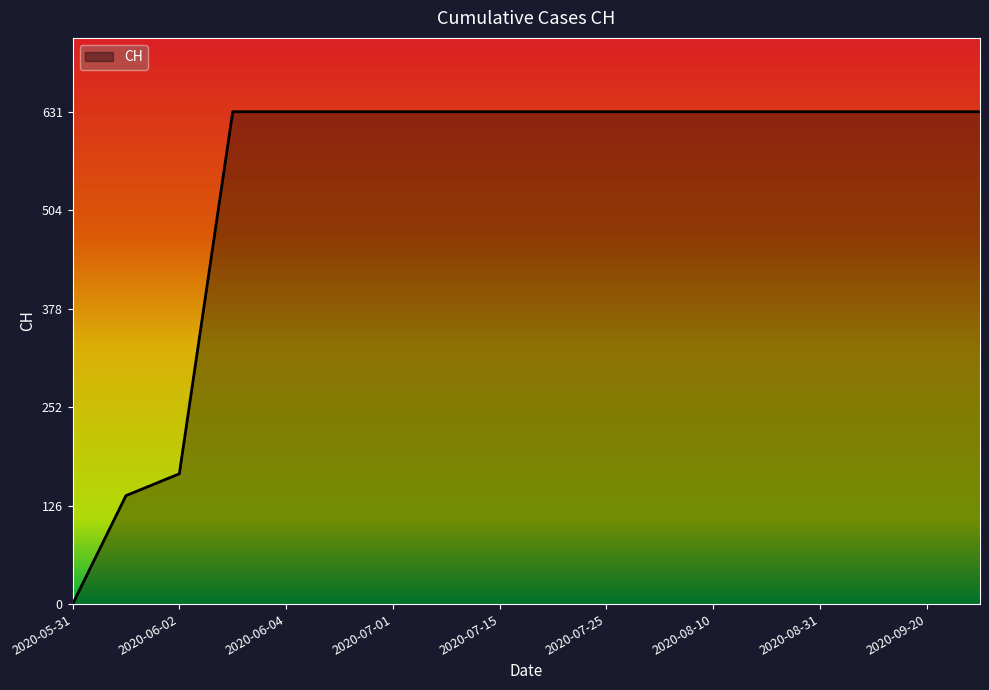

What is the difference between the maximum and minimum values?

631